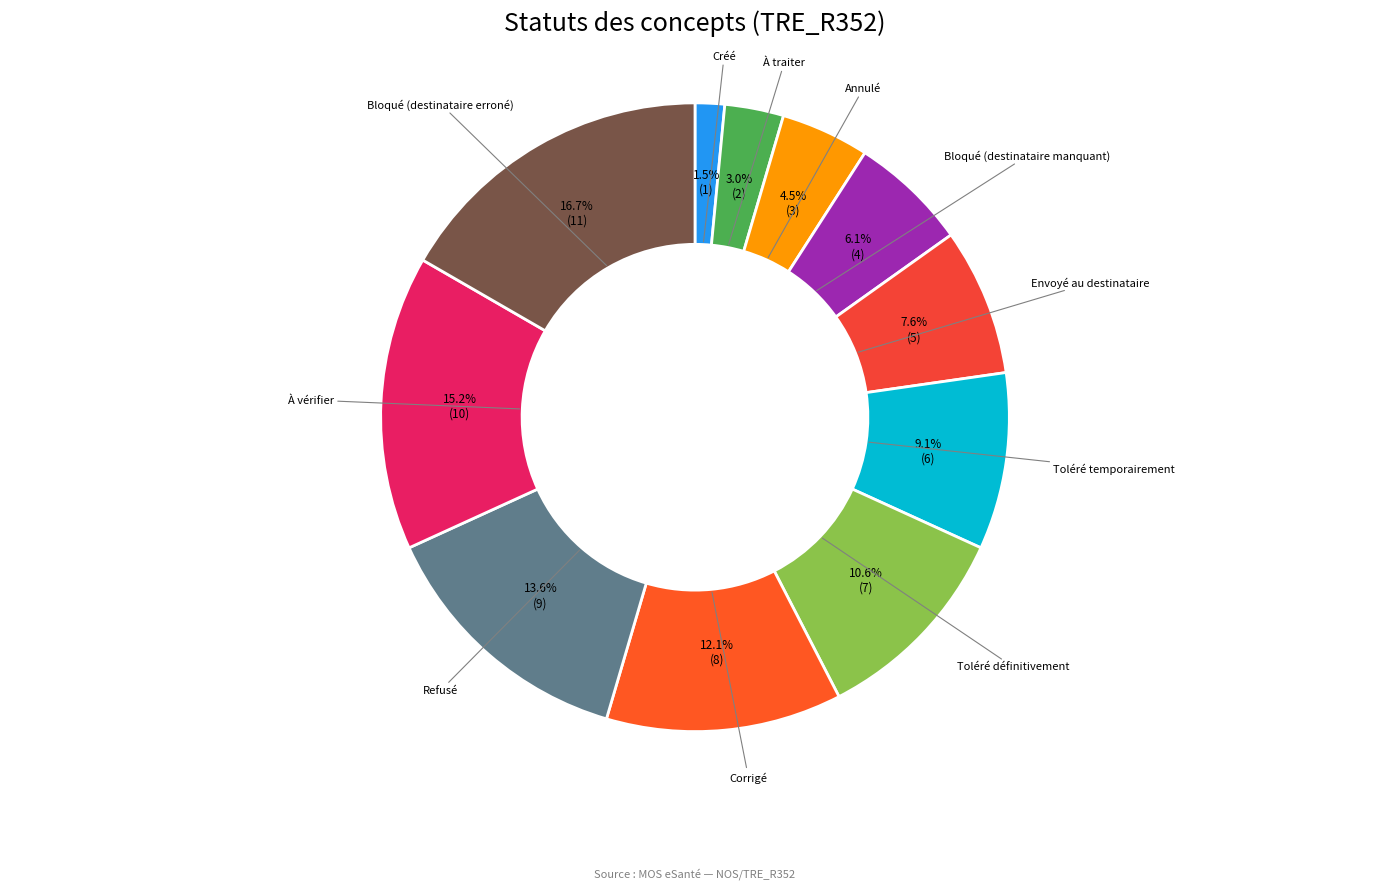

Is it true that Envoyé au destinataire is 1% of the pie?

False